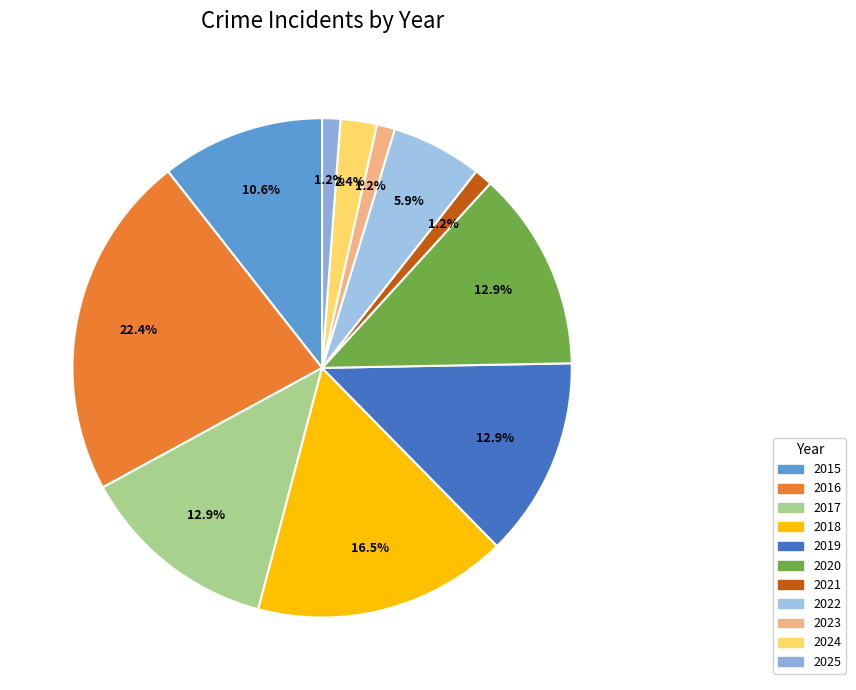

How much of the chart is everything except 2017?

87.1%